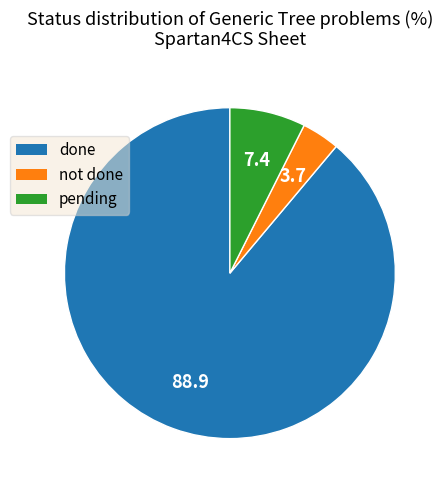

What is the ratio of the value at pending to the value at not done?

2.0